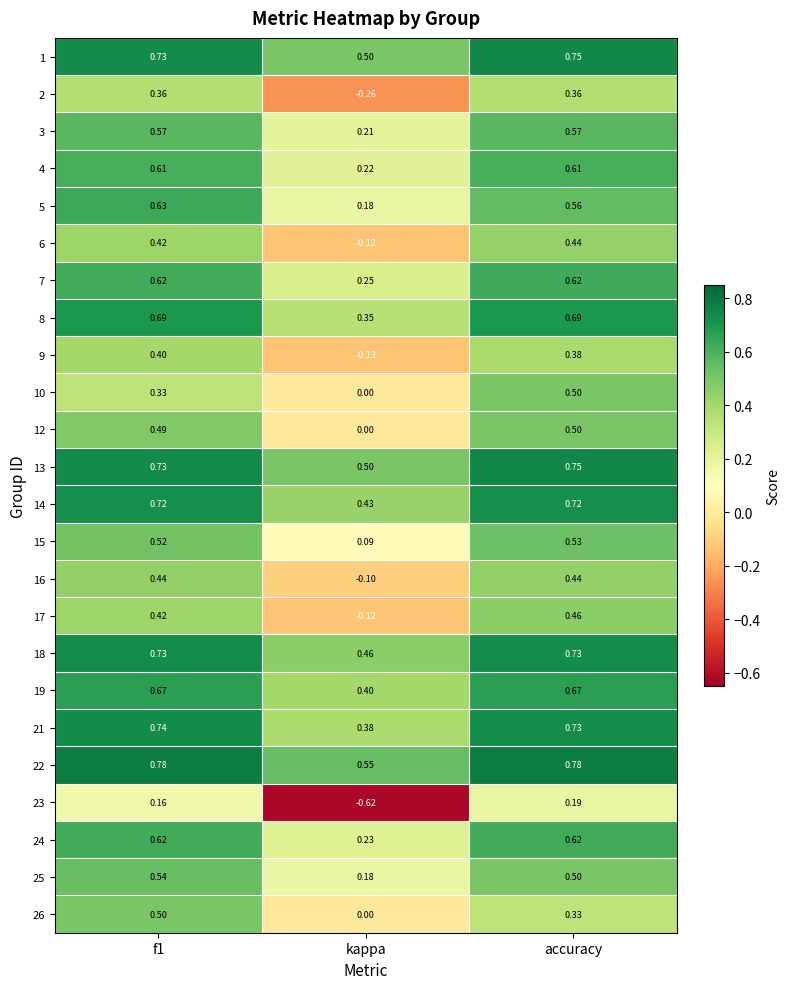

Is the value of 22 at accuracy greater than the value of 17 at f1?

Yes